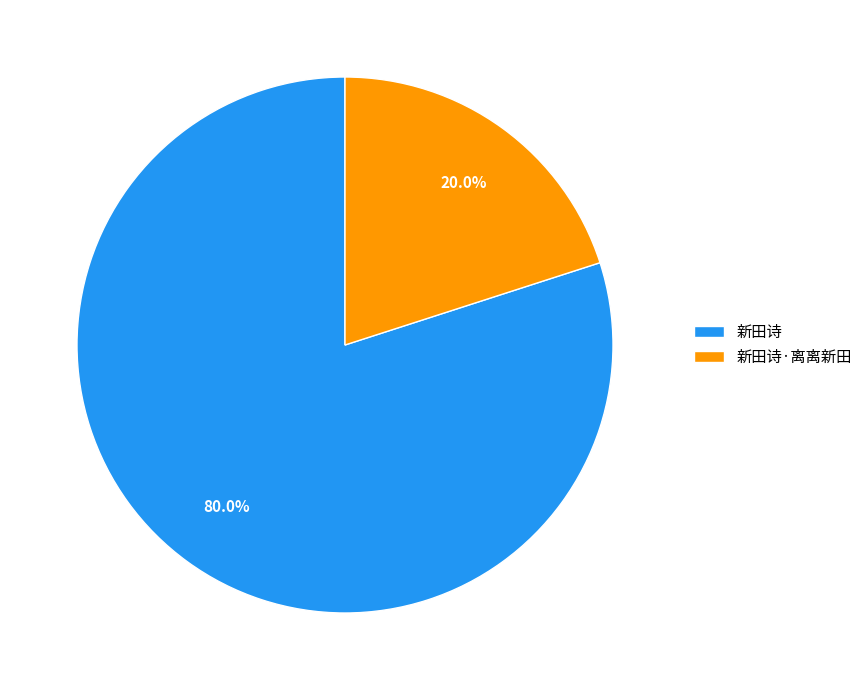

To the nearest percent, what portion does 新田诗 represent?

80%